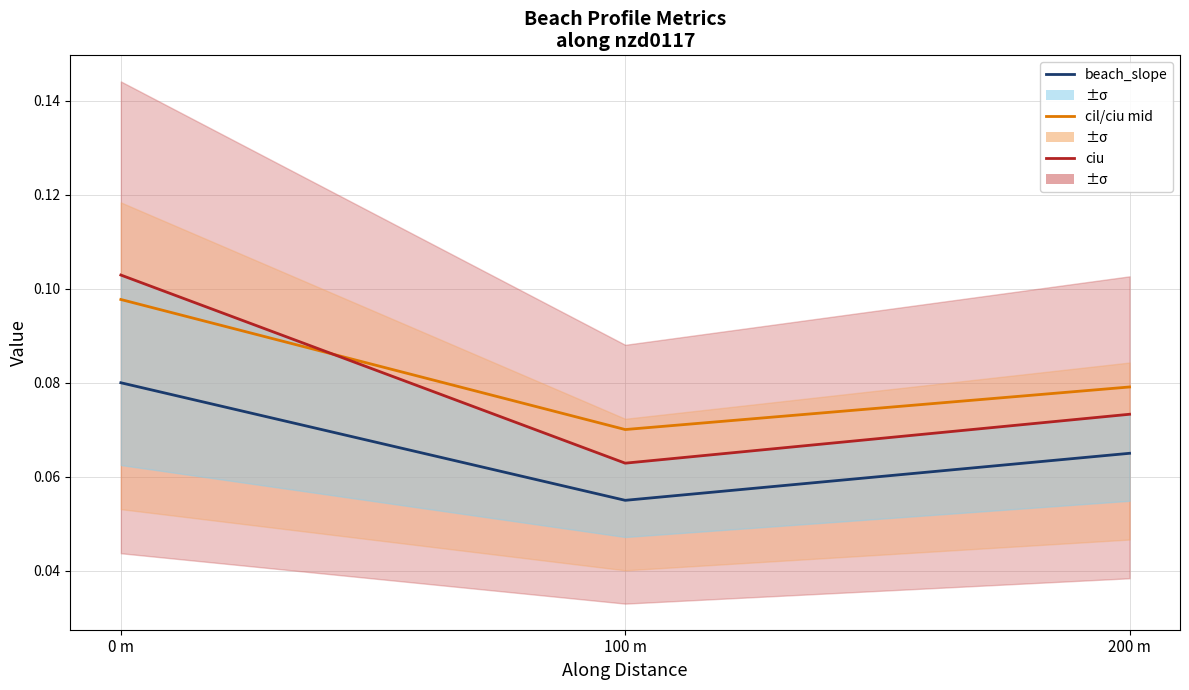

At which category is the sum across all series the highest?

0 m